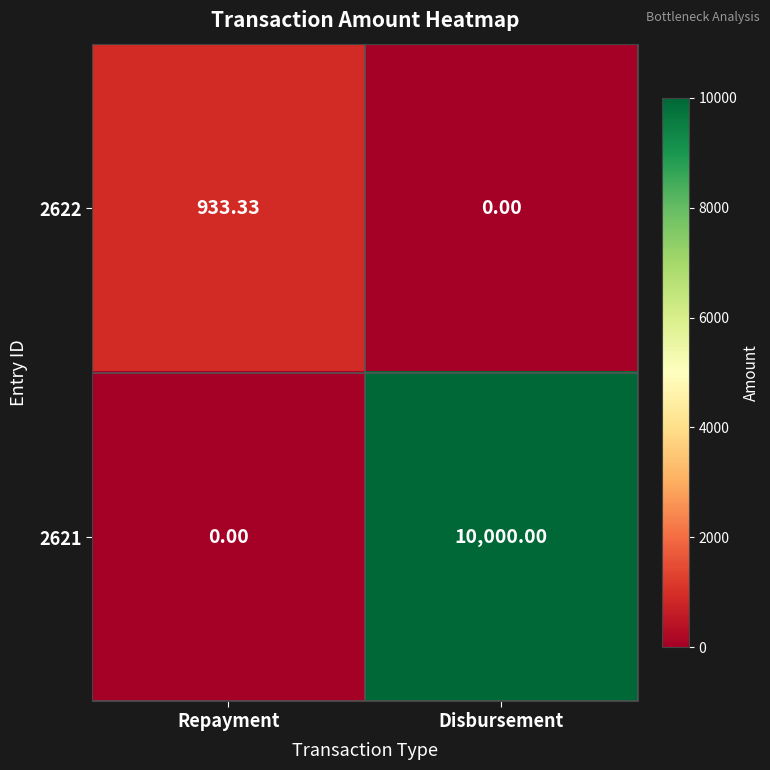

At which label does 2622 reach its minimum?

Disbursement